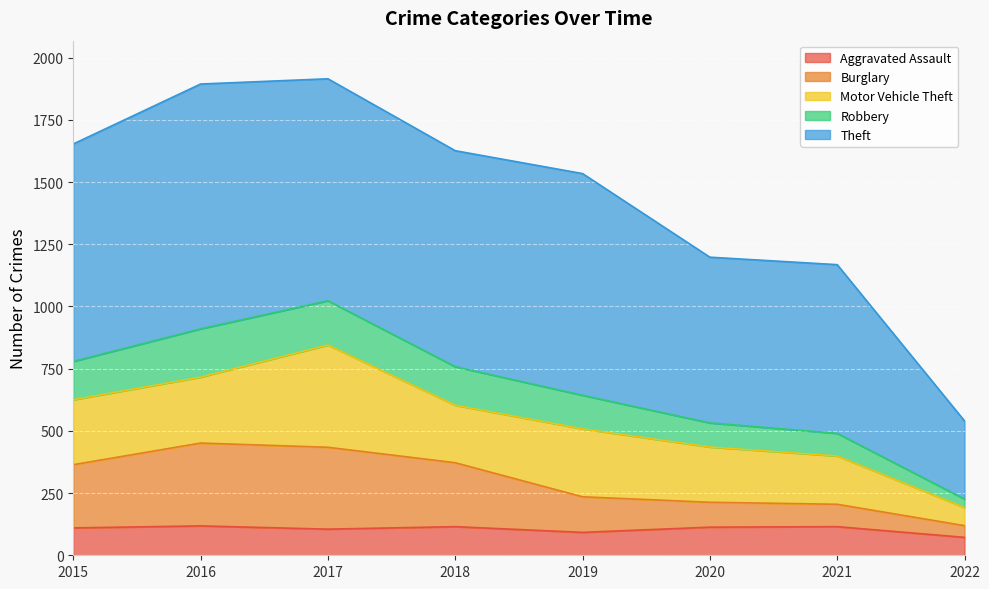

What is the highest value of the Aggravated Assault series?

118